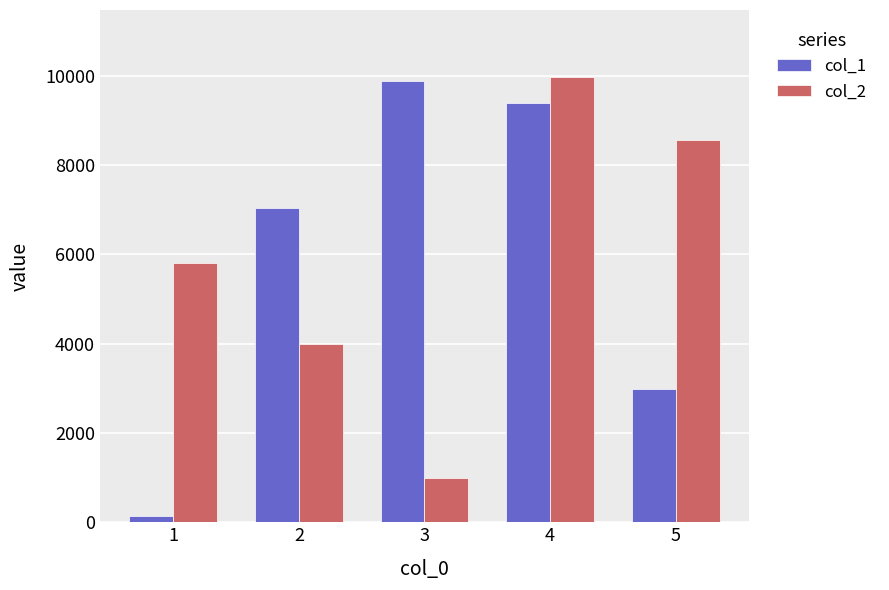

Is it true that col_1 equals 13573.6 at 4?

False